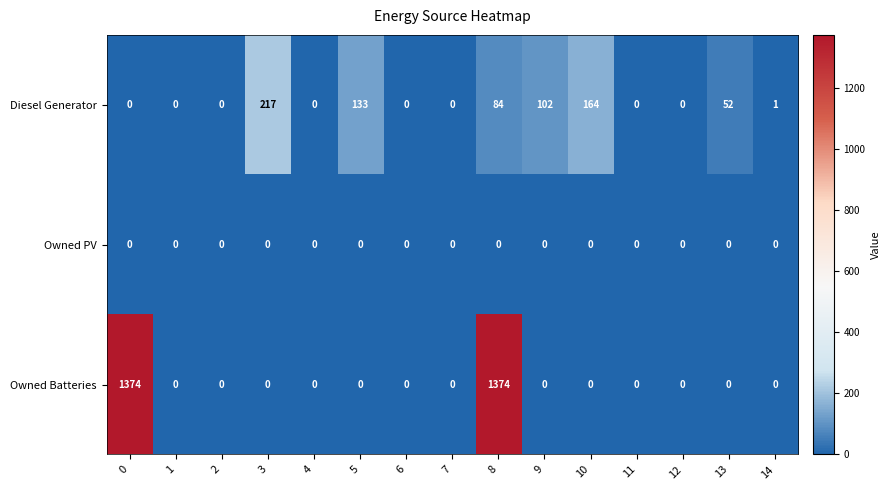

True or false: Diesel Generator has a value of 1 at 14.

True